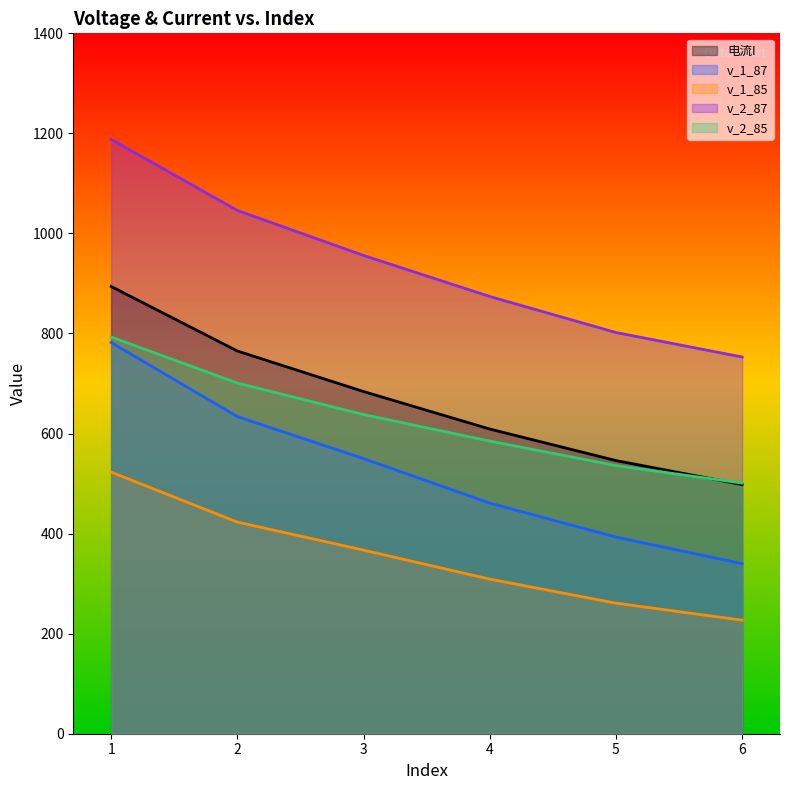

True or false: v_2_85 and v_1_85 intersect in this chart.

False